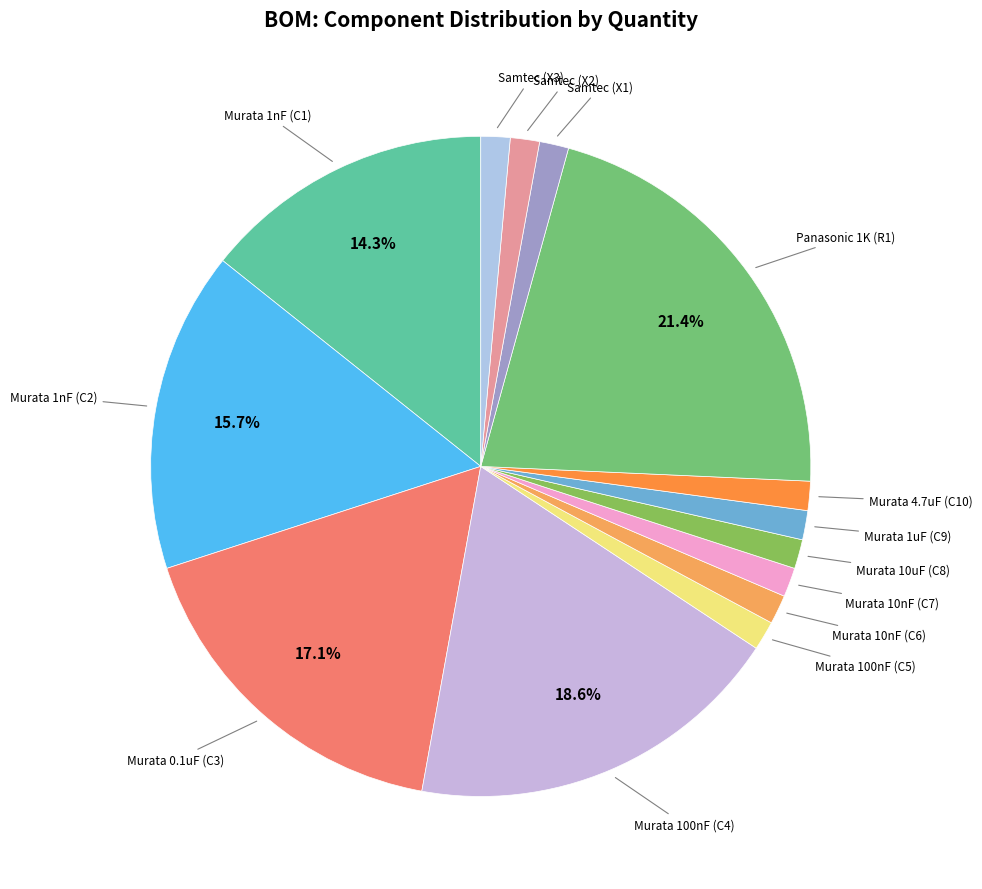

Count the number of slices in the pie.

14